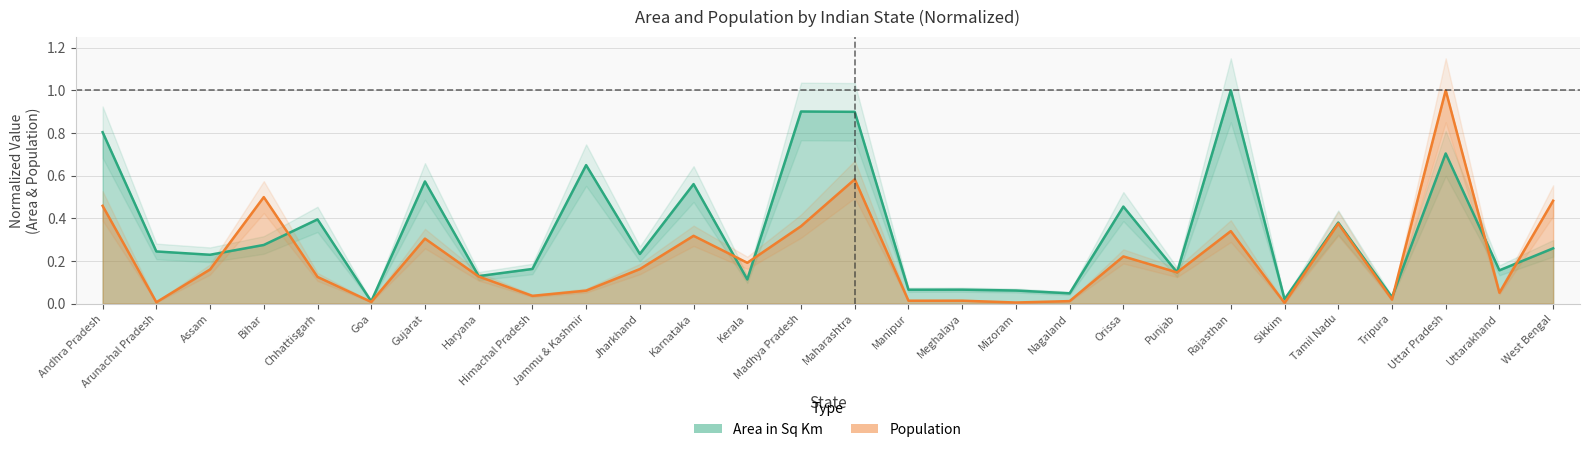

What is the total value across all series at Meghalaya?

0.1